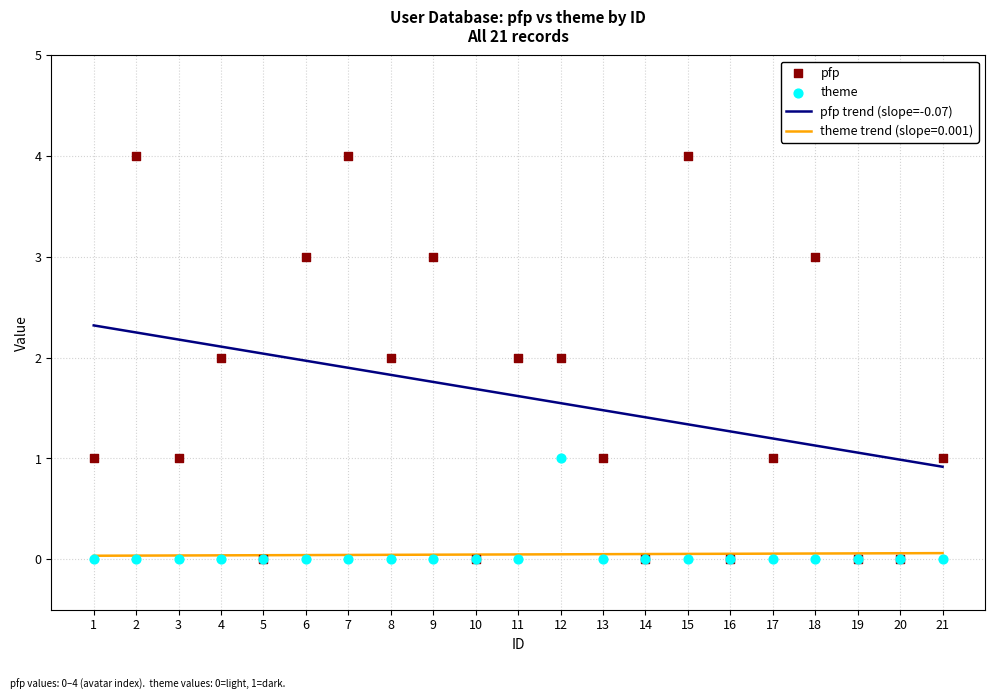

Which series has the largest total across all categories?

pfp